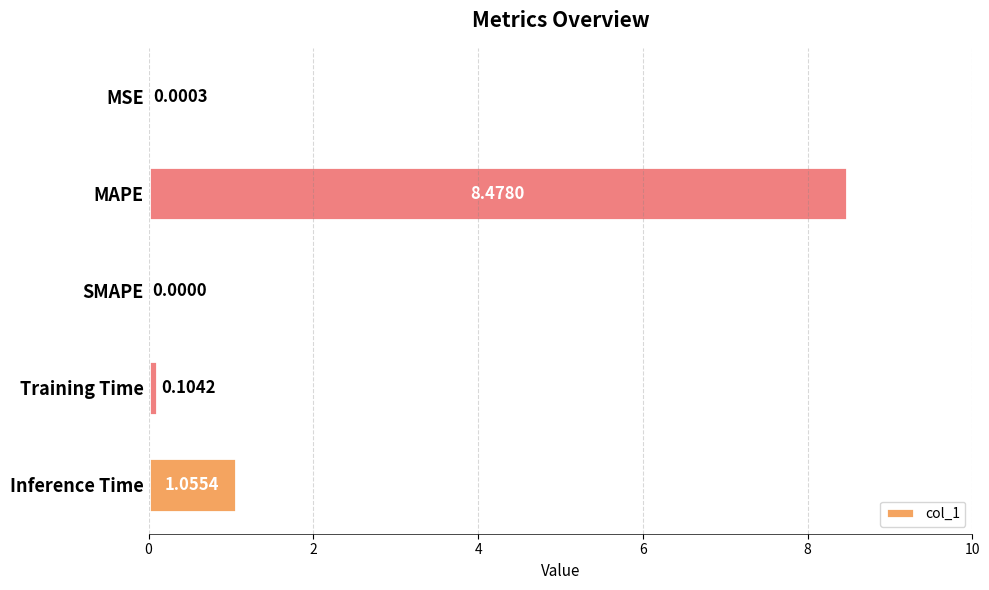

Between Training Time and MAPE, which is larger?

MAPE